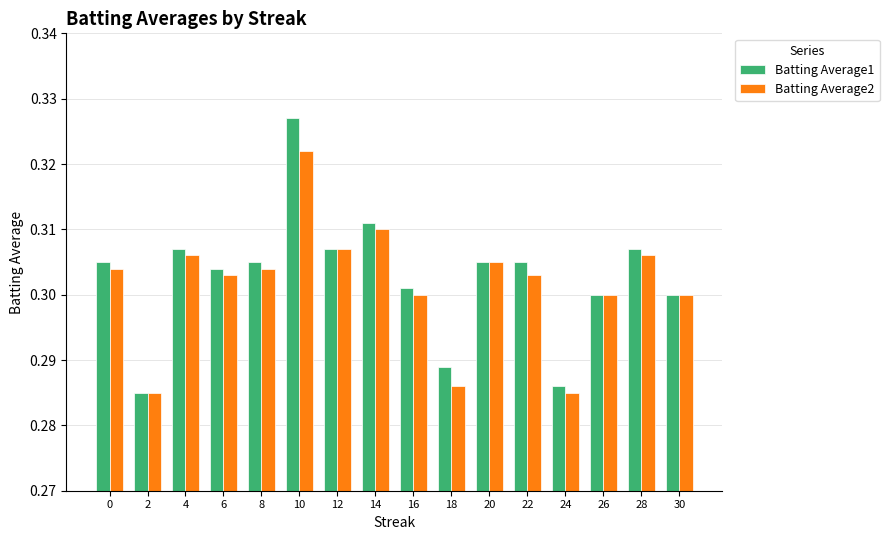

How many data points does each series have?

16